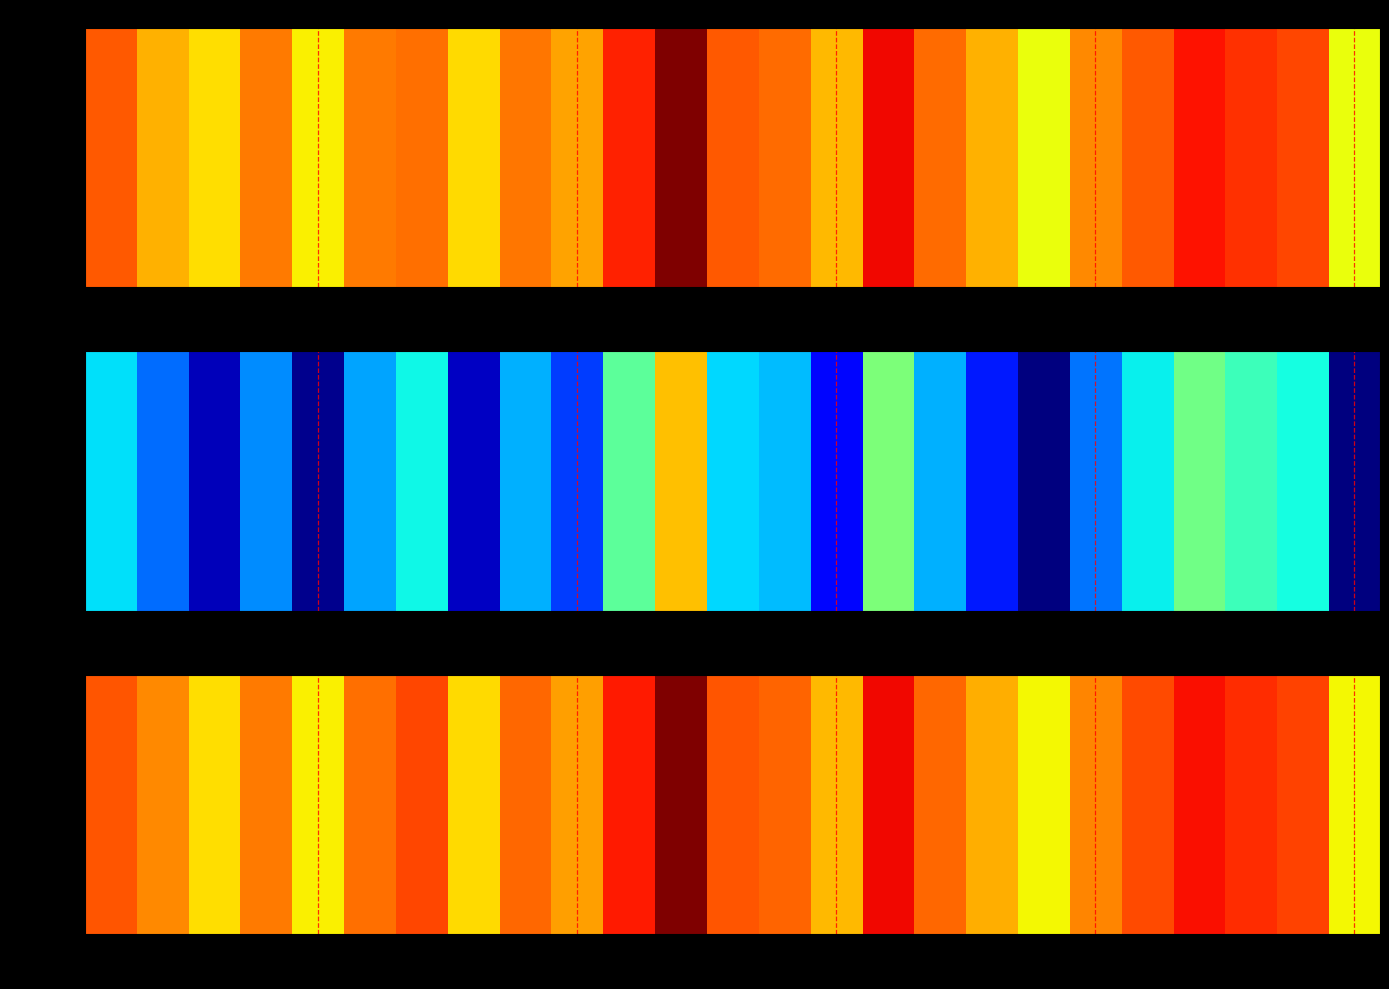

The chart shows a value of 0.7 at 26. True or false?

False